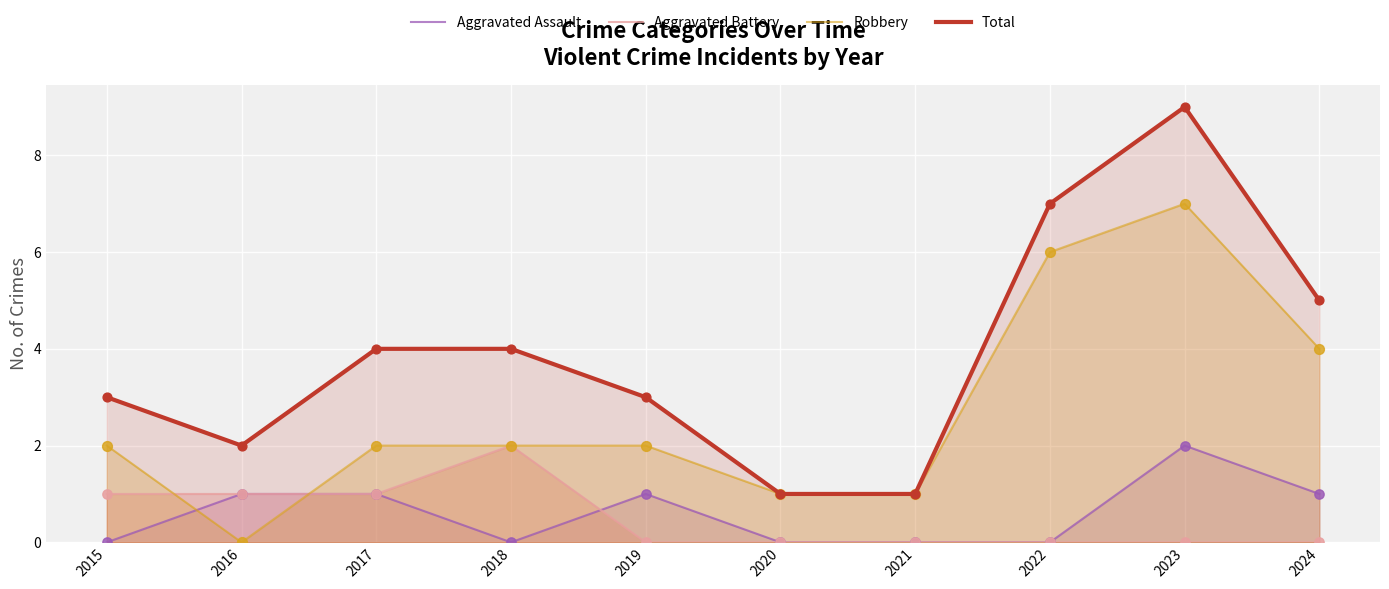

Which series has the widest spread of Y values?

Total